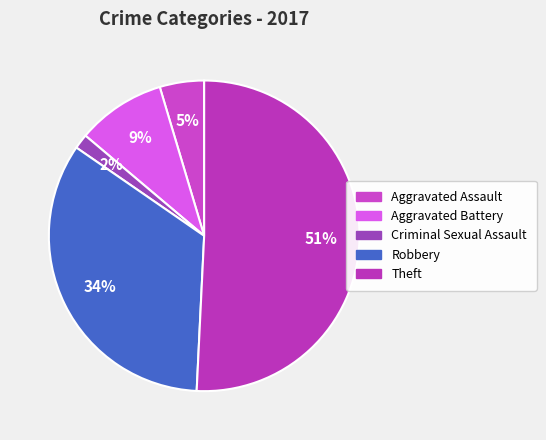

Does Aggravated Battery account for over 50% of the chart?

No